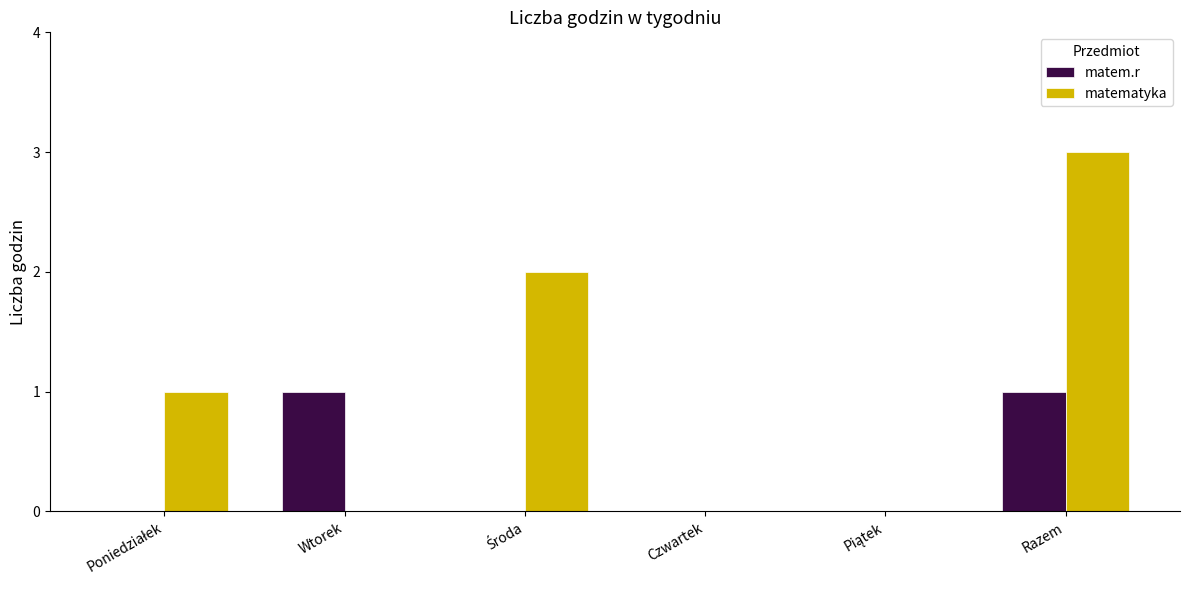

The value of matem.r at Wtorek is 2. True or false?

False